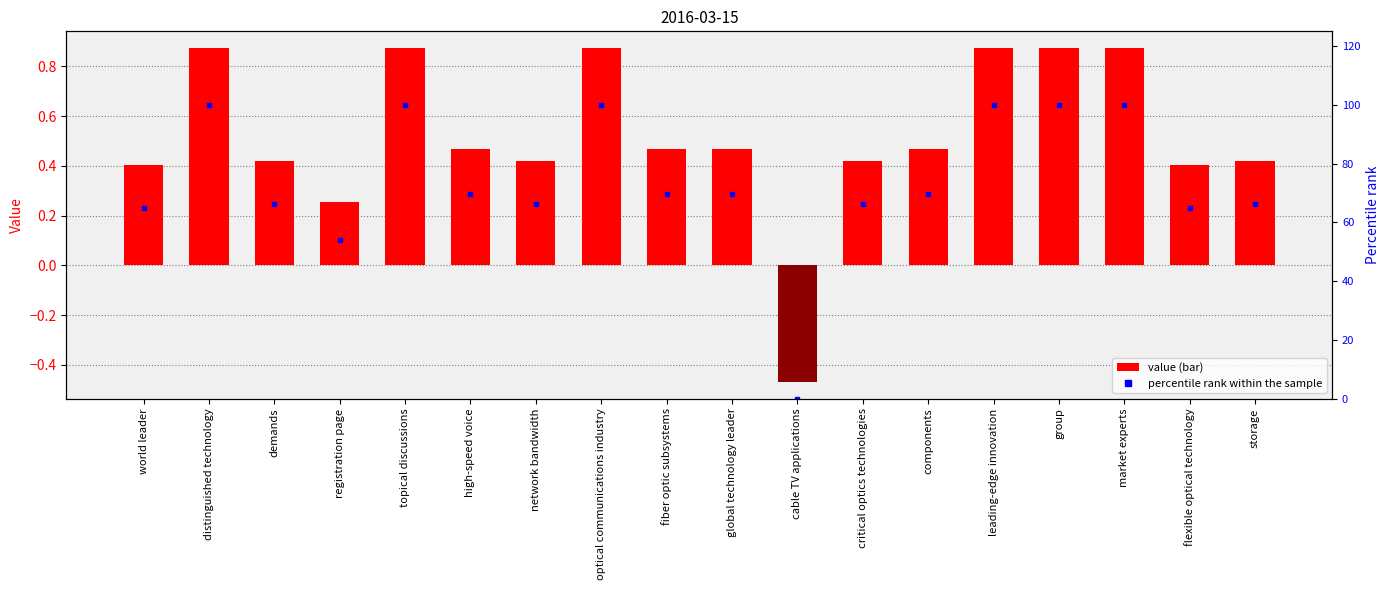

Reading left to right, what are all the values shown in this chart?

col_1: world leader=0.4	distinguished technology=0.9	demands=0.4	registration page=0.3	topical discussions=0.9	high-speed voice=0.5	network bandwidth=0.4	optical communications industry=0.9	fiber optic subsystems=0.5	global technology leader=0.5	cable TV applications=-0.5	critical optics technologies=0.4	components=0.5	leading-edge innovation=0.9	group=0.9	market experts=0.9	flexible optical technology=0.4	storage=0.4
percentile rank within the sample: world leader=64.9	distinguished technology=100.0	demands=66.1	registration page=53.9	topical discussions=100.0	high-speed voice=69.7	network bandwidth=66.1	optical communications industry=100.0	fiber optic subsystems=69.7	global technology leader=69.7	cable TV applications=0.0	critical optics technologies=66.1	components=69.7	leading-edge innovation=100.0	group=100.0	market experts=100.0	flexible optical technology=64.9	storage=66.1